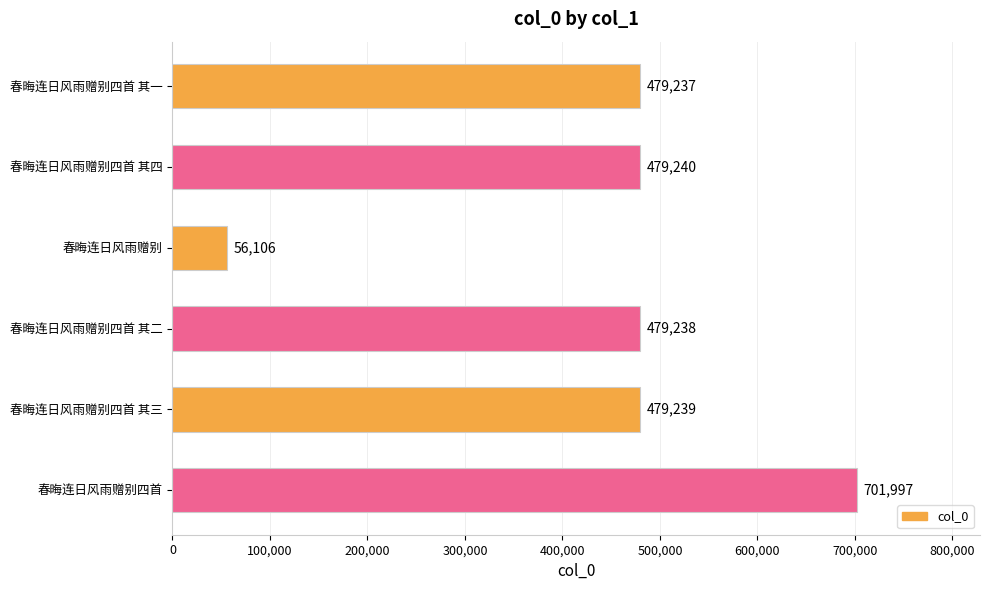

What is the value of the 6th bar from the top?

701997